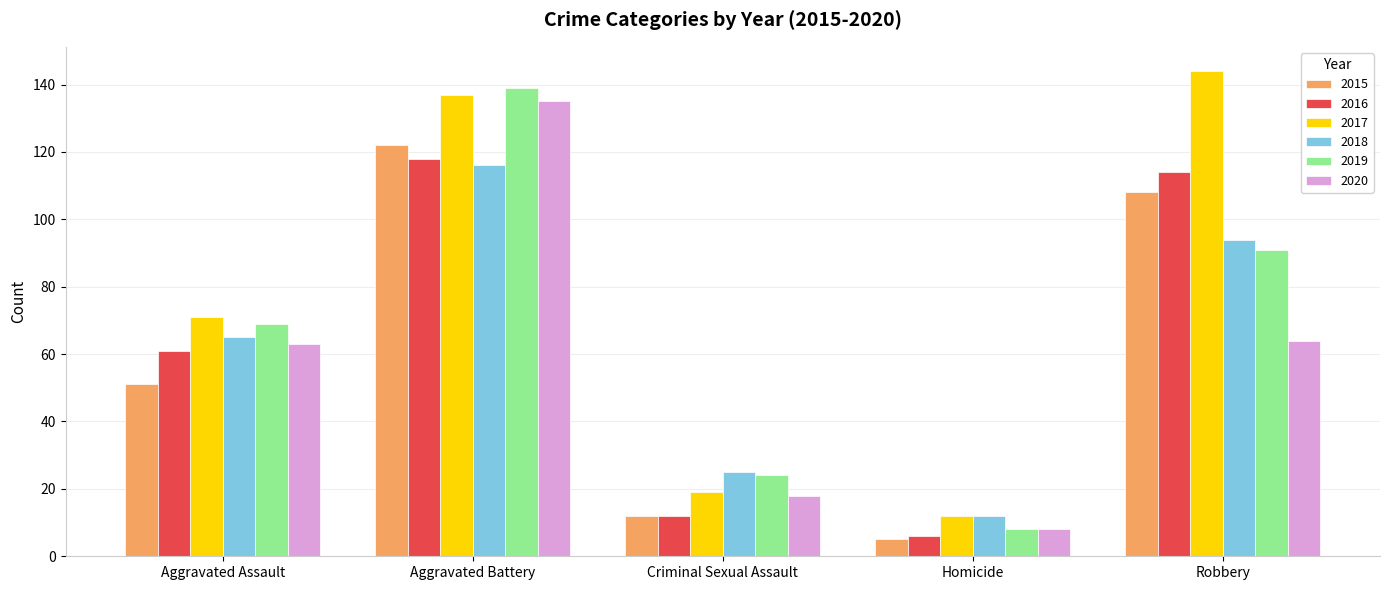

Which label corresponds to the largest value in the chart?

Robbery